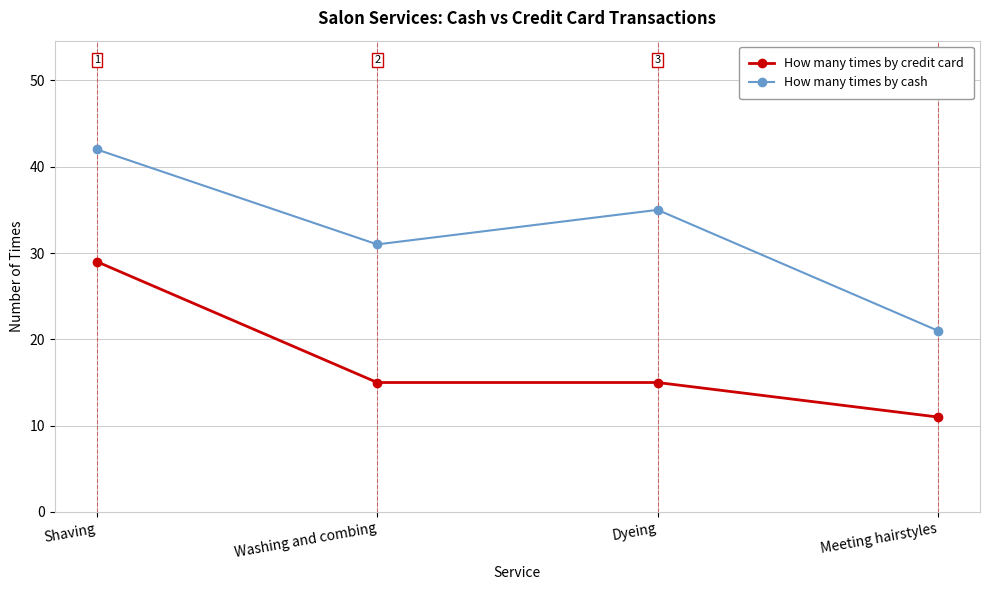

What is the label of the 3rd point from the left?

Dyeing